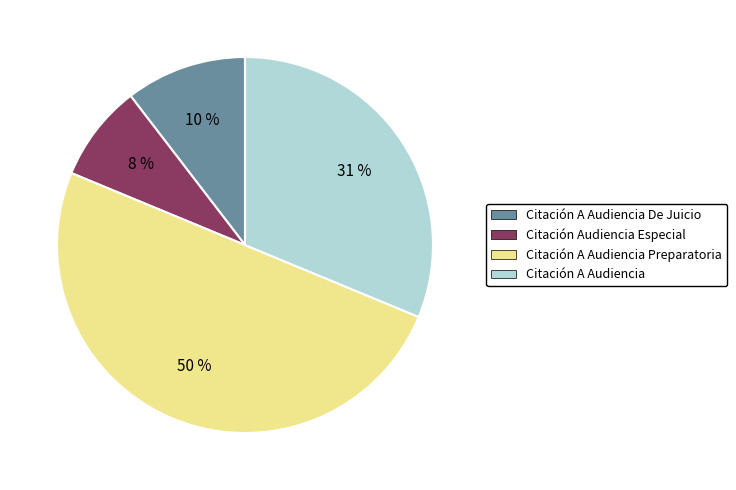

The Citación A Audiencia De Juicio slice represents 17% of the pie. True or false?

False